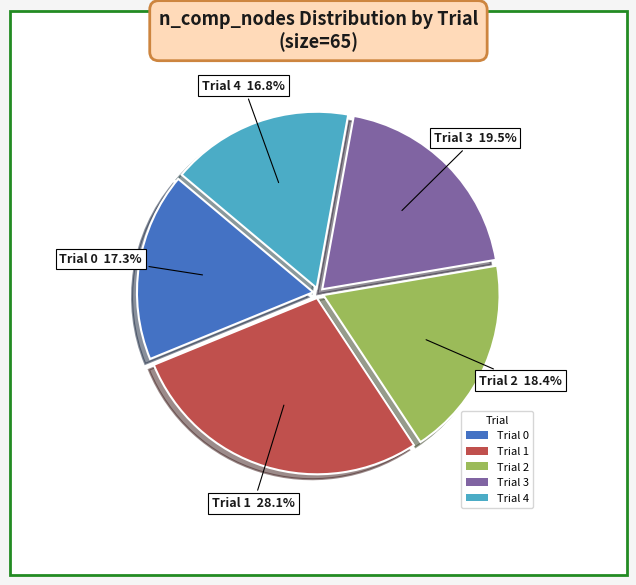

To the nearest percent, what is the combined percentage of Trial 2 and Trial 3?

38%